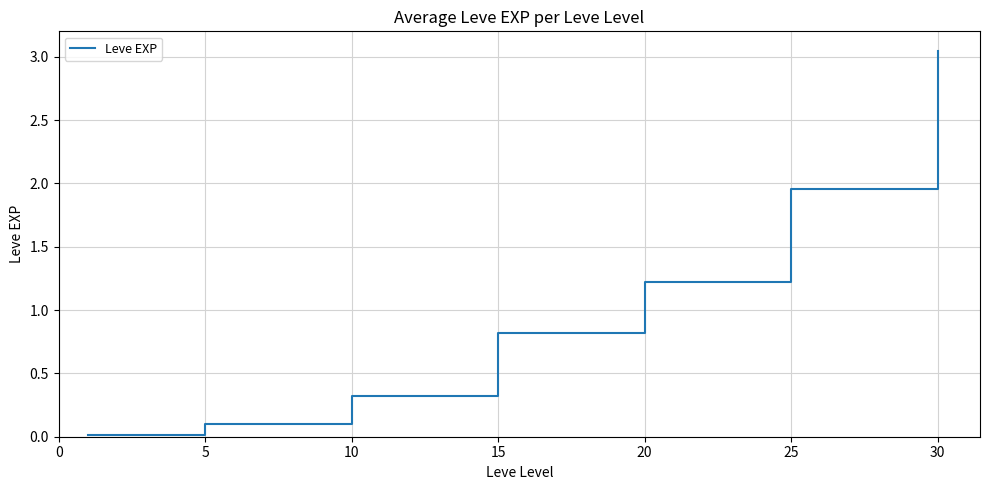

What is the difference between the second highest and minimum values?

1.9